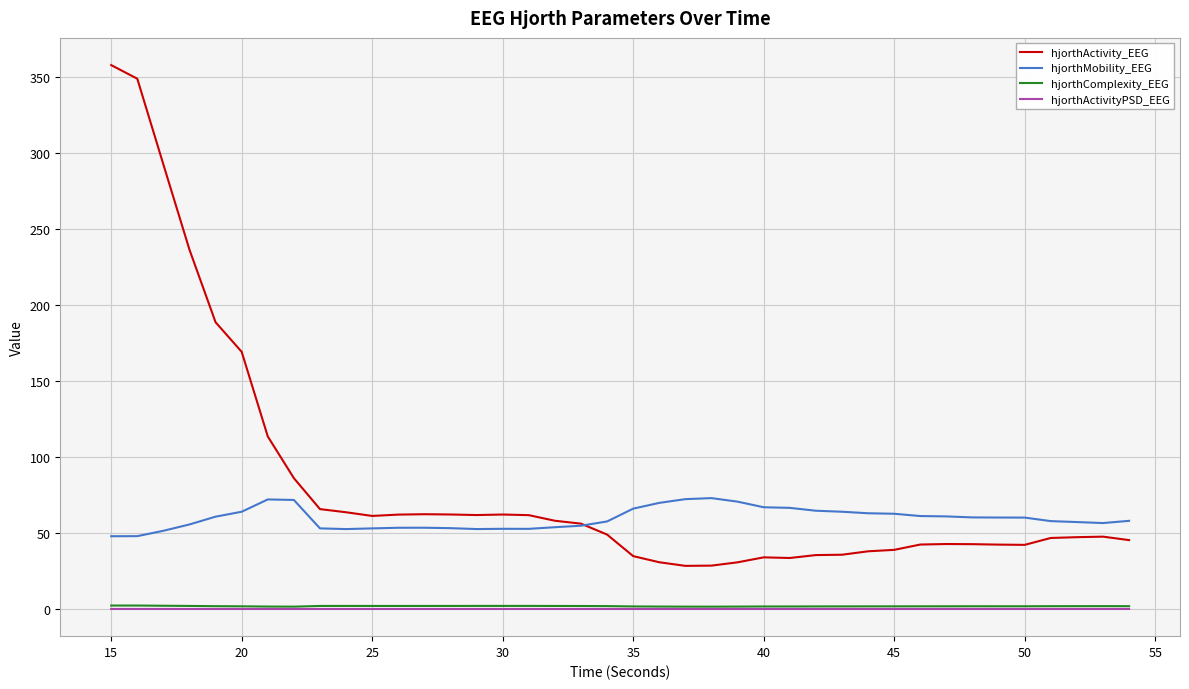

What are all the series names shown in the legend?

hjorthActivity_EEG, hjorthMobility_EEG, hjorthComplexity_EEG, hjorthActivityPSD_EEG